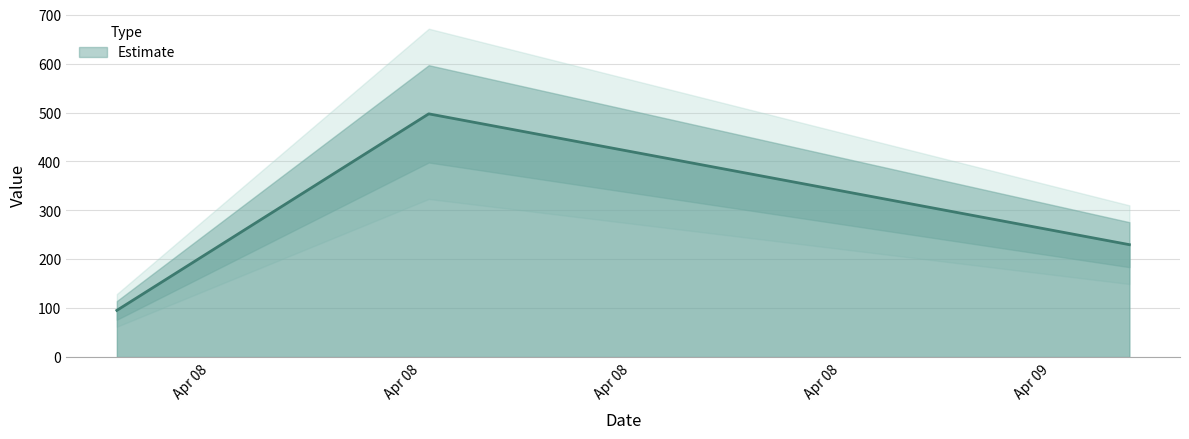

What is the sum of all values?

822.7